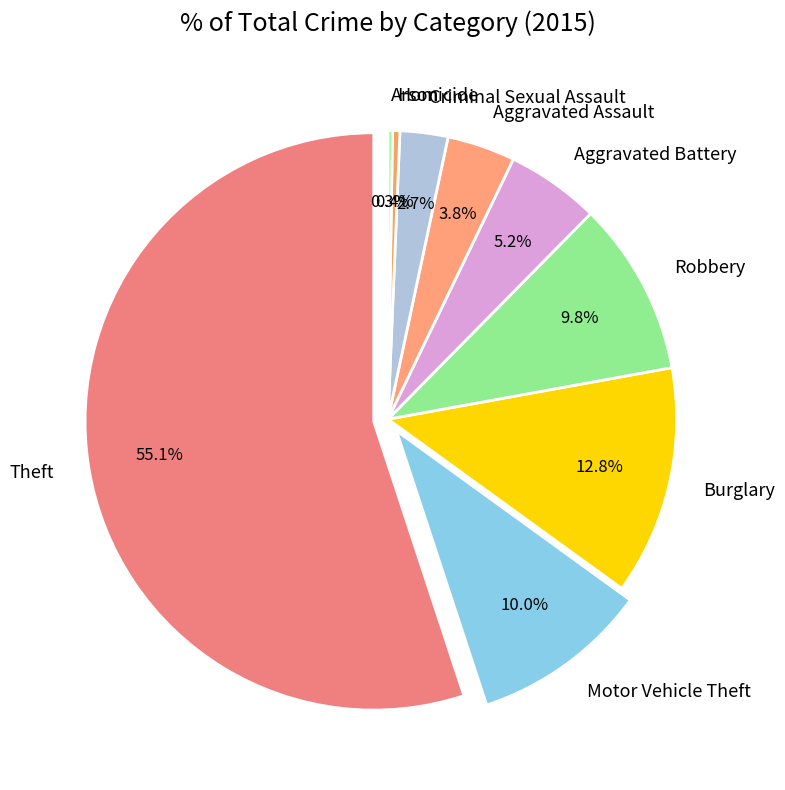

Which slice is the smallest?

Arson